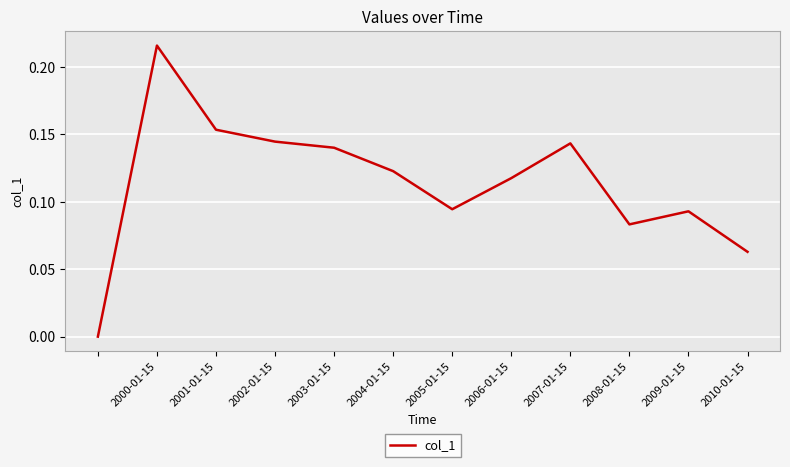

Does the chart have visible grid lines?

Yes